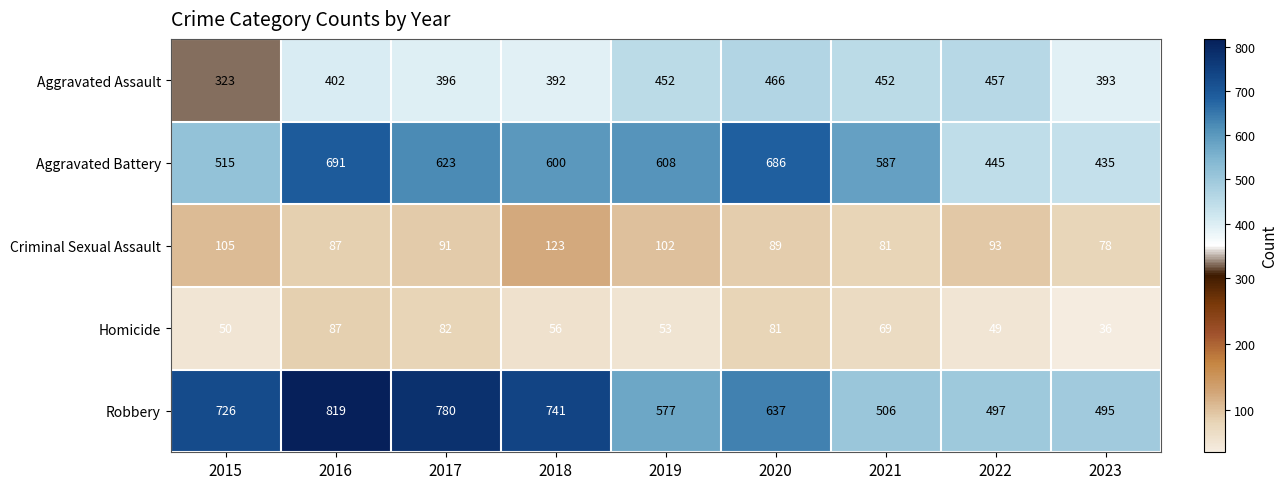

Which series has the widest spread of values?

Robbery